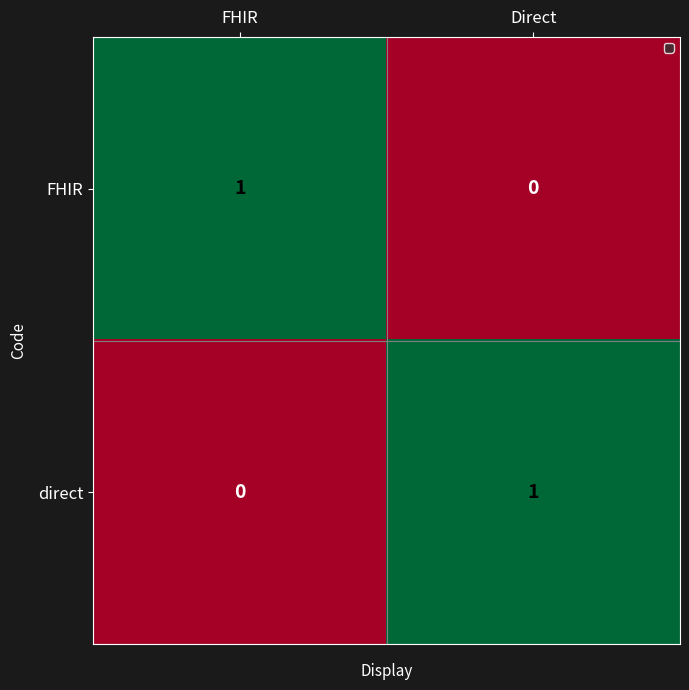

At which label does FHIR reach its peak?

FHIR